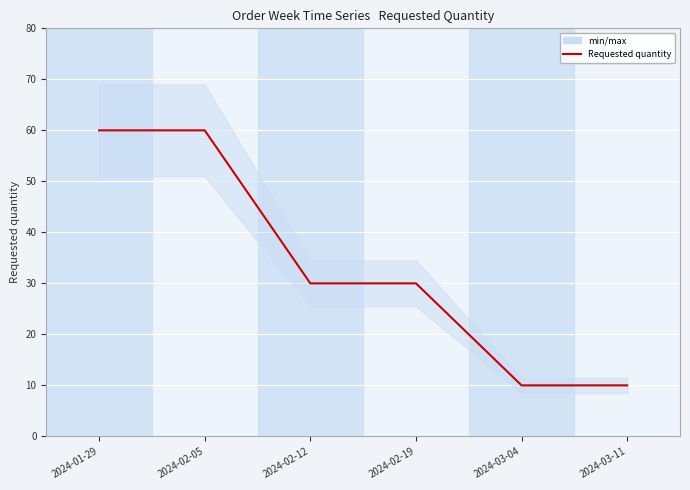

What is the label of the 4th point from the right?

2024-02-12